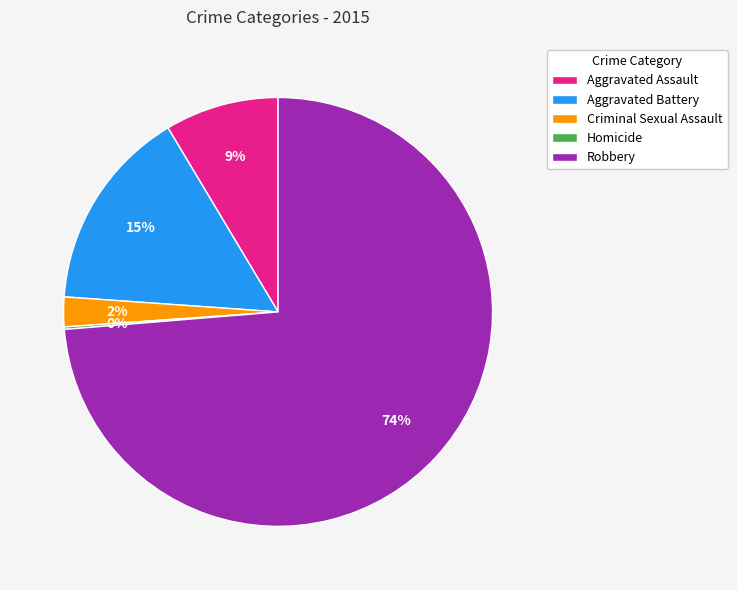

True or false: Aggravated Assault accounts for 1% of the total.

False